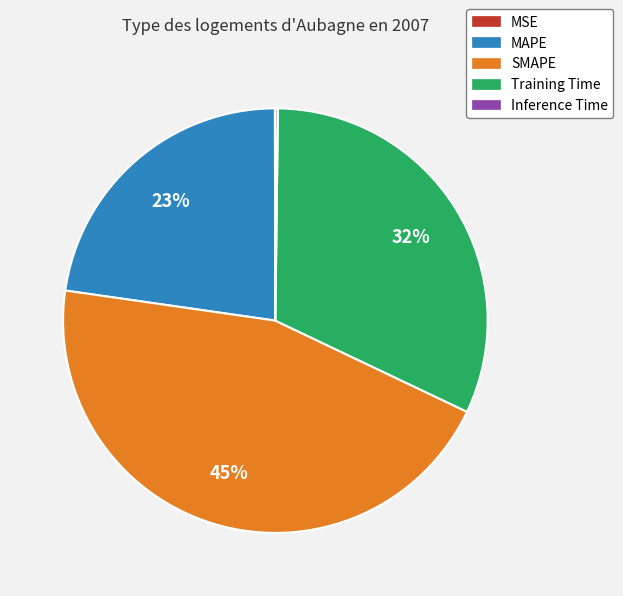

Do SMAPE and Training Time together represent more than half of the pie?

Yes